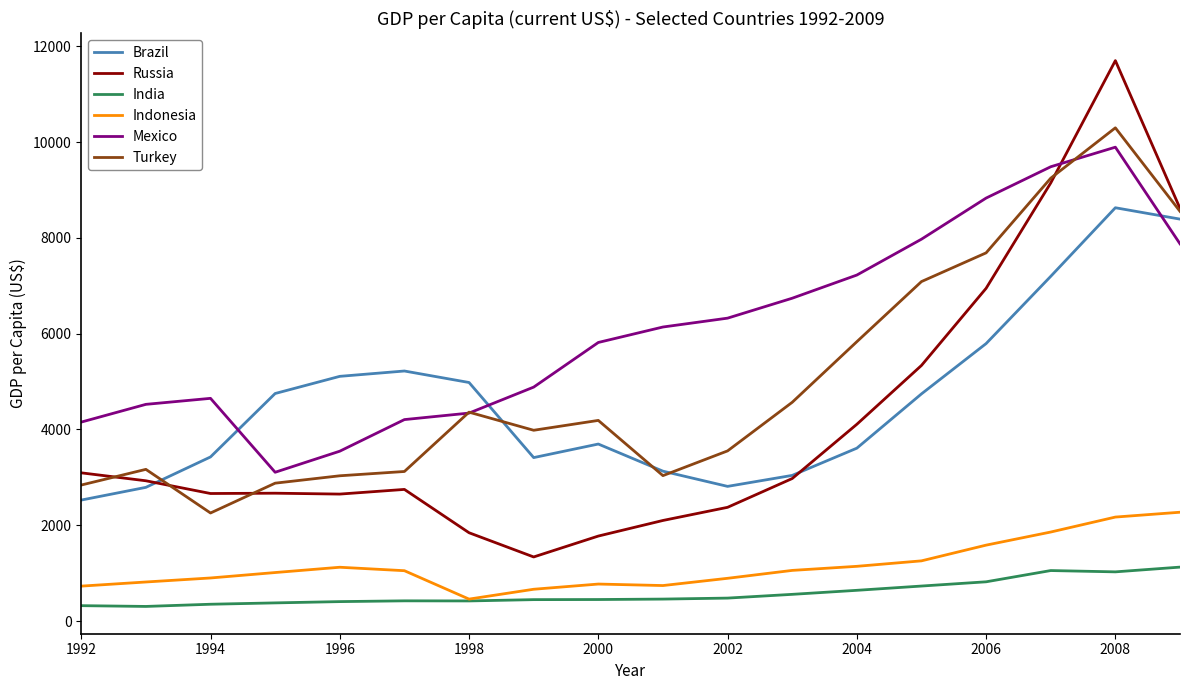

Which series has the largest total across all categories?

Mexico